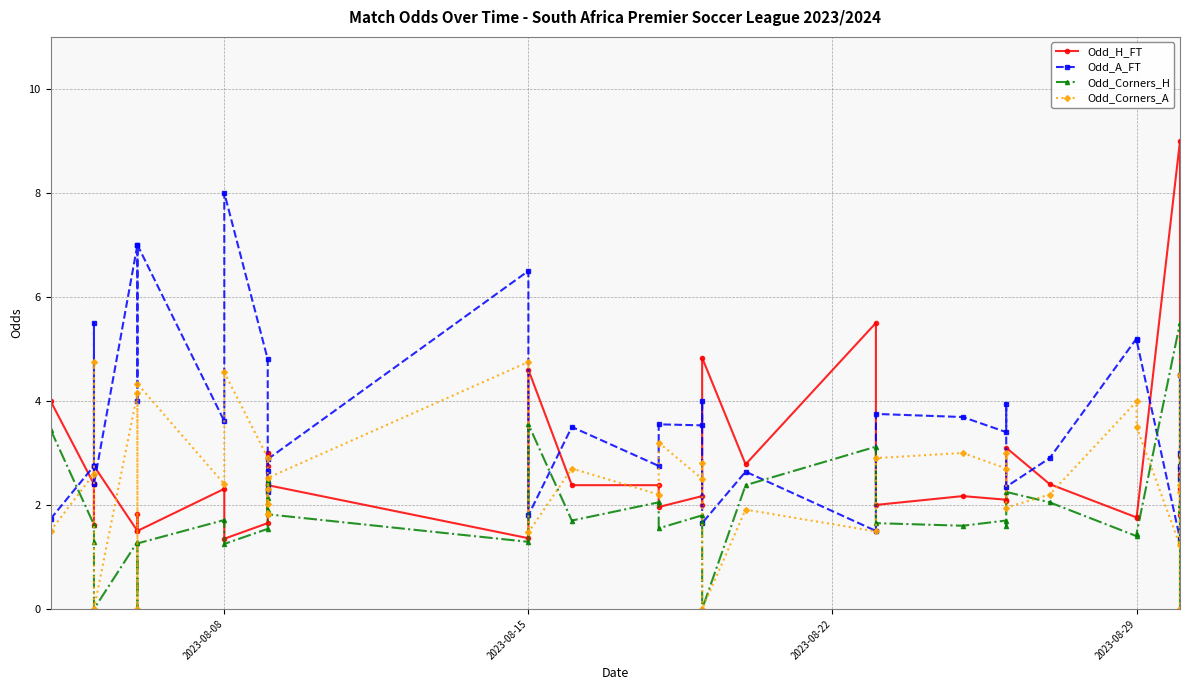

Does the chart have visible grid lines?

Yes